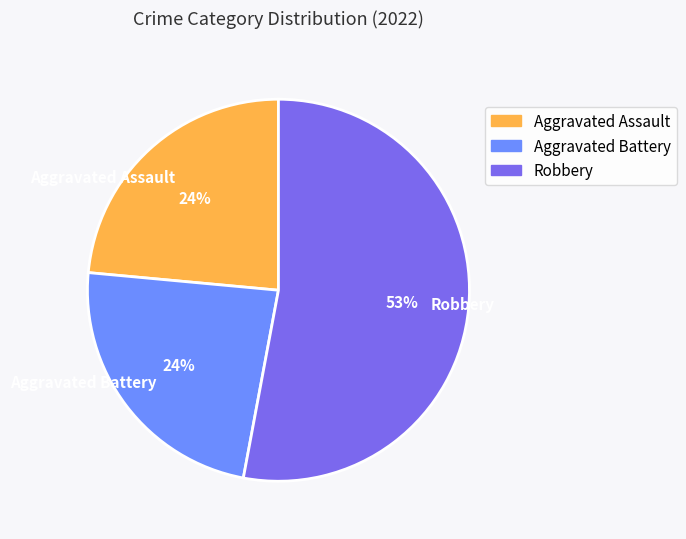

To the nearest percent, what is the difference between the largest and smallest slice percentages?

29%